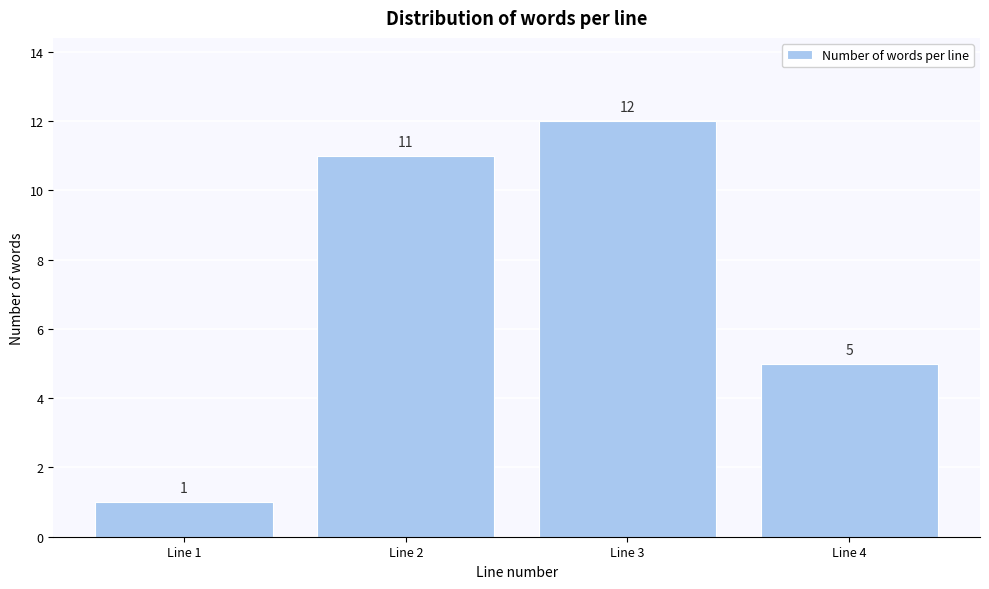

Reading left to right, transcribe all the data shown in this chart.

1	11	12	5